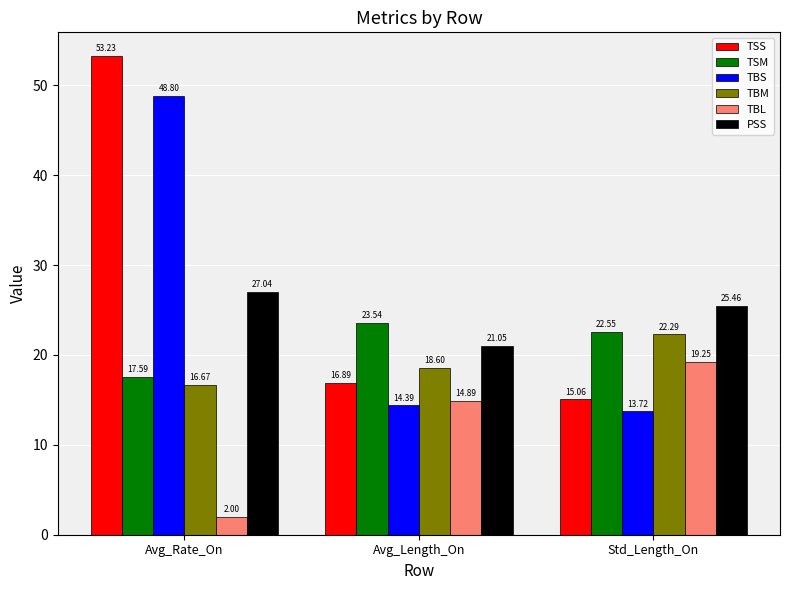

Rank the categories by TBL value from highest to lowest.

Std_Length_On, Avg_Length_On, Avg_Rate_On